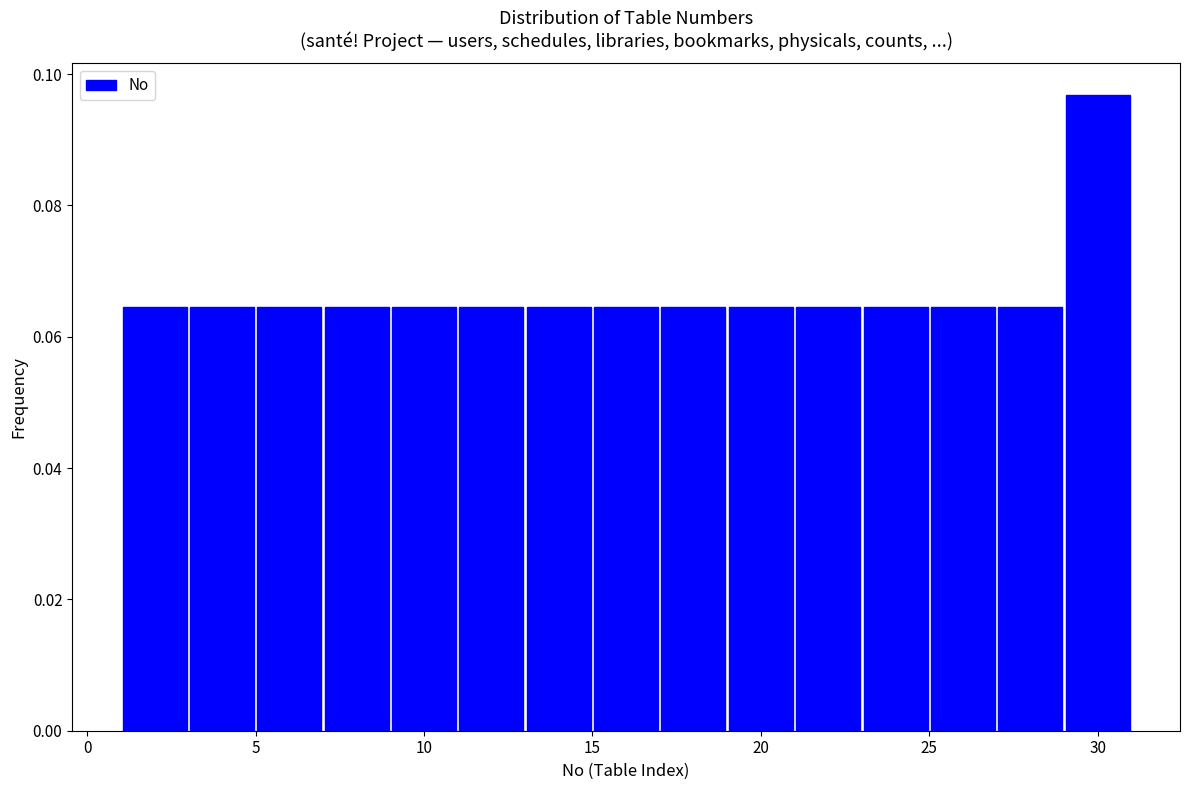

Reading left to right, list every bar in this chart as the range it spans on the x-axis followed by its height. The values are not printed on the chart, so give them approximately, as read against the axis.

1 to 3: 0.064
3 to 5: 0.064
5 to 7: 0.064
7 to 9: 0.064
9 to 11: 0.064
11 to 13: 0.064
13 to 15: 0.064
15 to 17: 0.064
17 to 19: 0.064
19 to 21: 0.064
21 to 23: 0.064
23 to 25: 0.064
25 to 27: 0.064
27 to 29: 0.064
29 to 31: 0.096